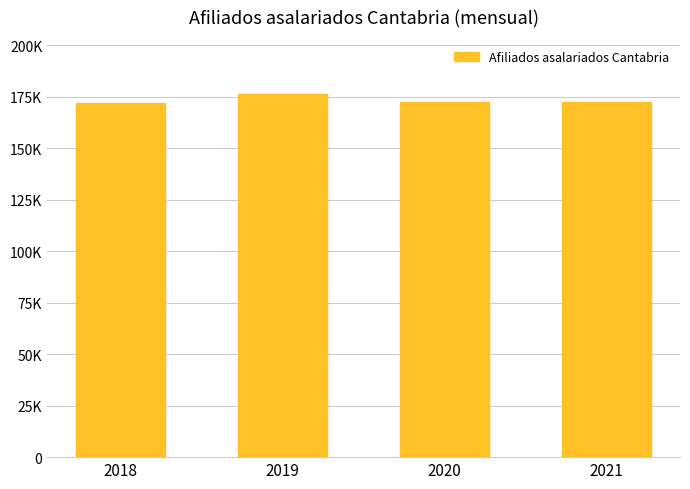

Does the chart contain any negative values?

No